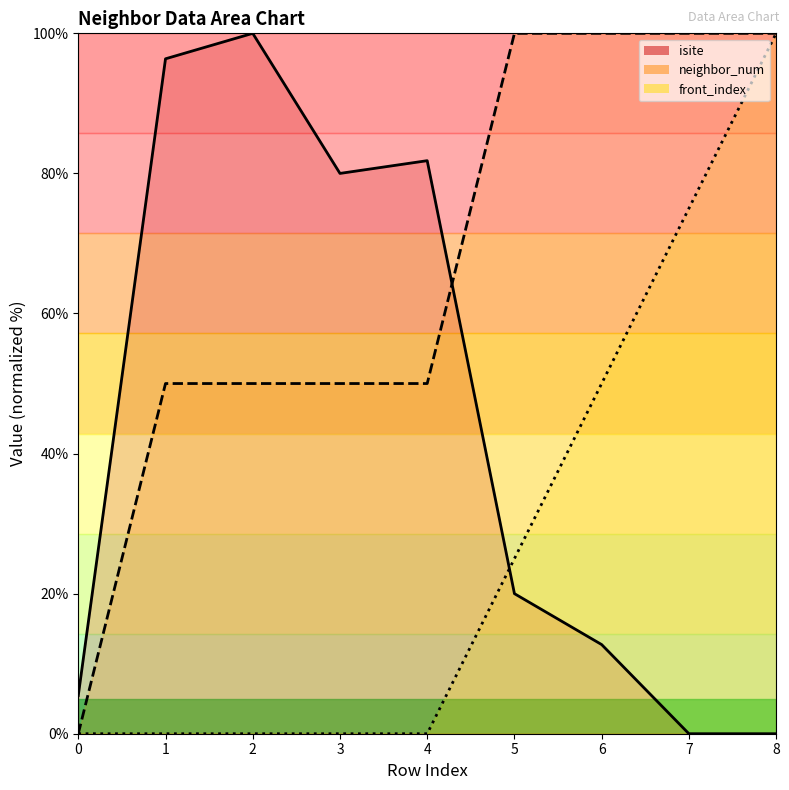

What is the maximum value shown in the chart?

100.0